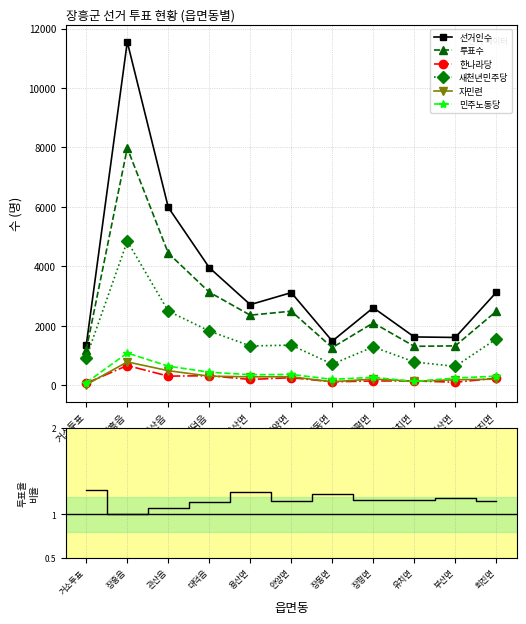

Between 회진면 and 관산읍, which is larger?

관산읍